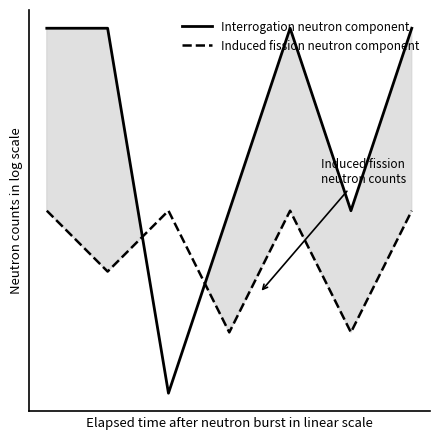

List the series in order of their overall mean, highest first.

Interrogation neutron component, Induced fission neutron component